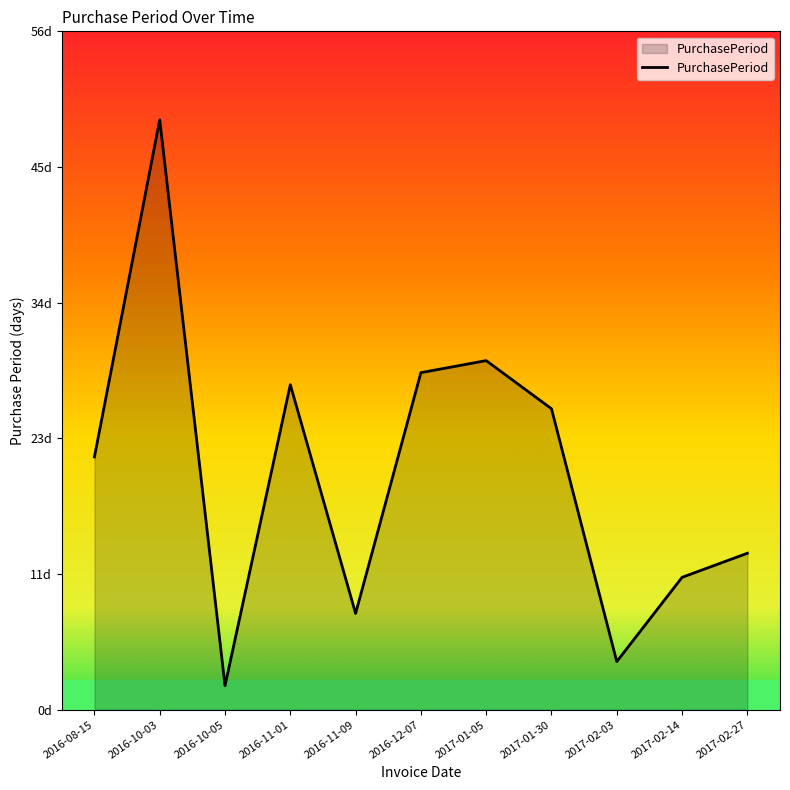

What is the label of the 1st point from the left?

2016-08-15